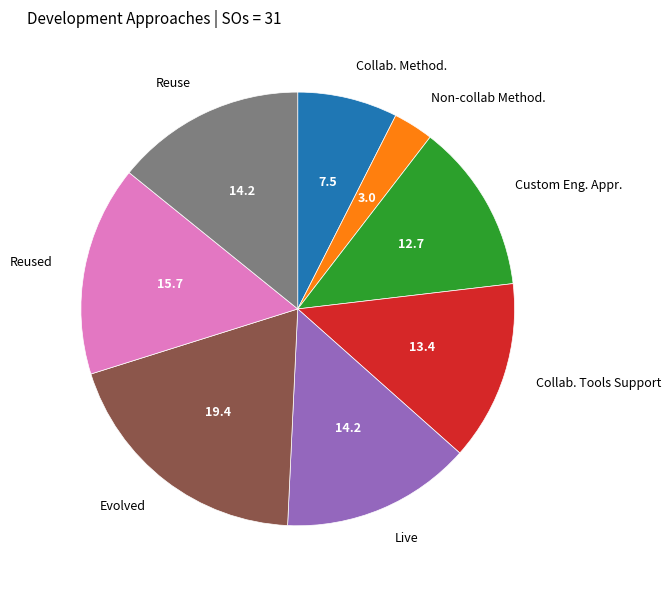

Is there a majority slice in this chart?

No